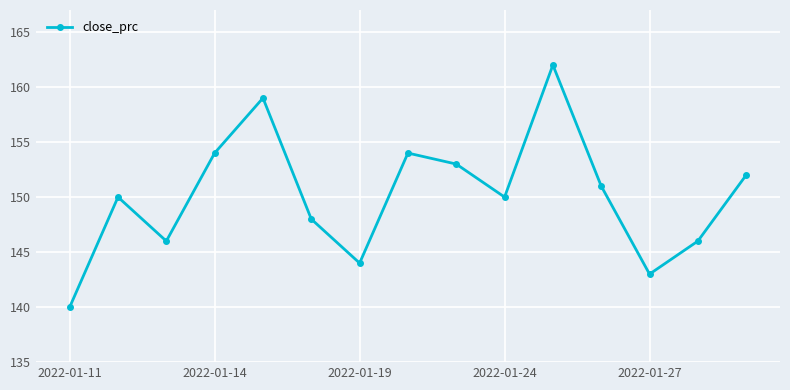

What is the value of the 9th point from the left?

153